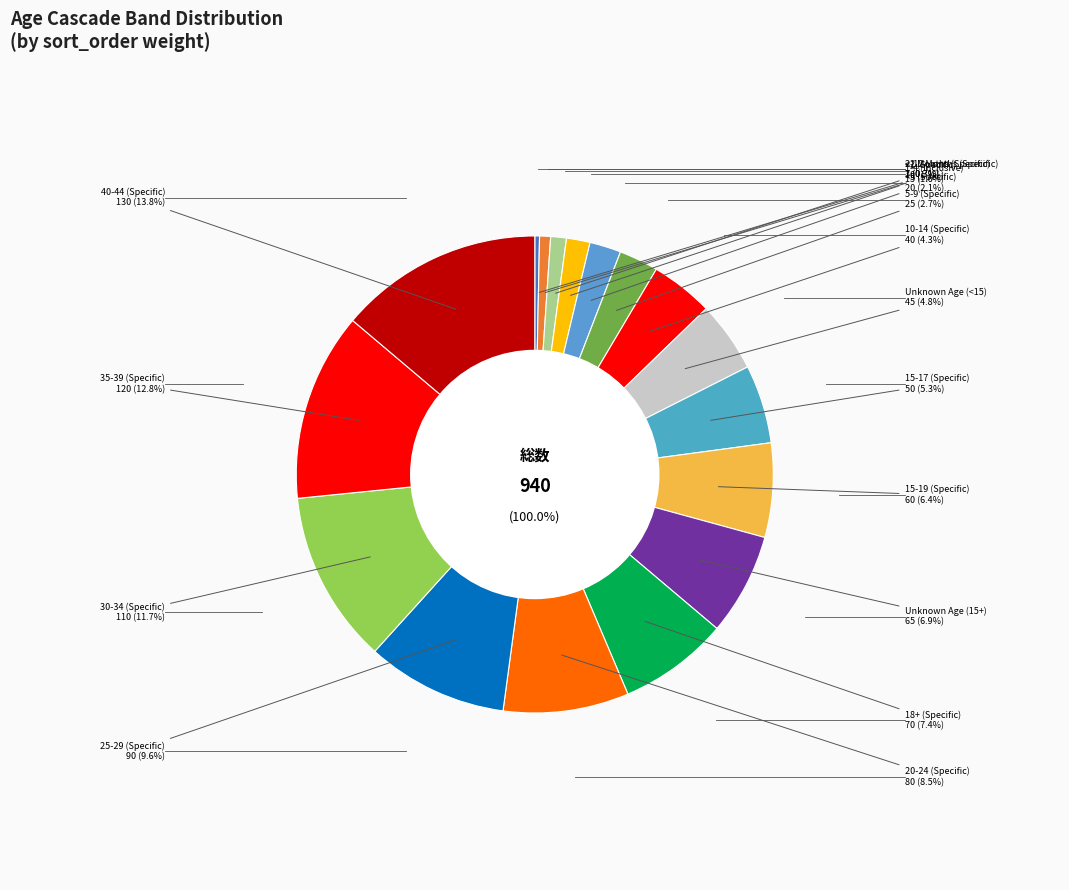

To the nearest percent, what percentage of the pie is 25-29 (Specific)?

10%